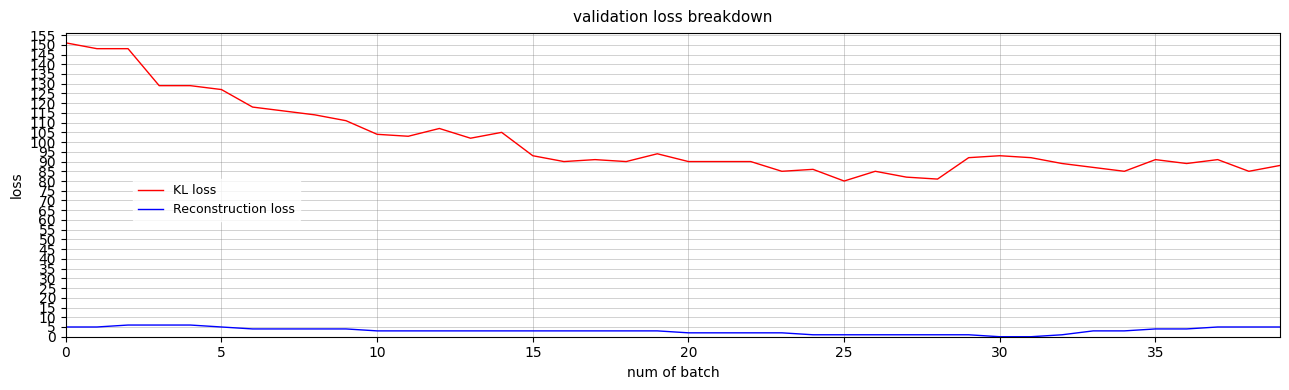

True or false: KL loss and Reconstruction loss cross at least once.

False